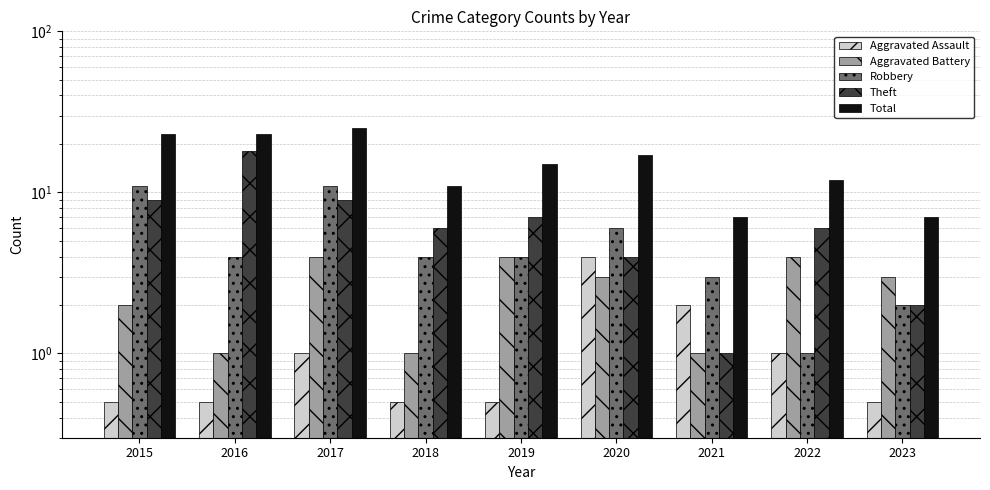

At which category is the sum across all series the highest?

2017